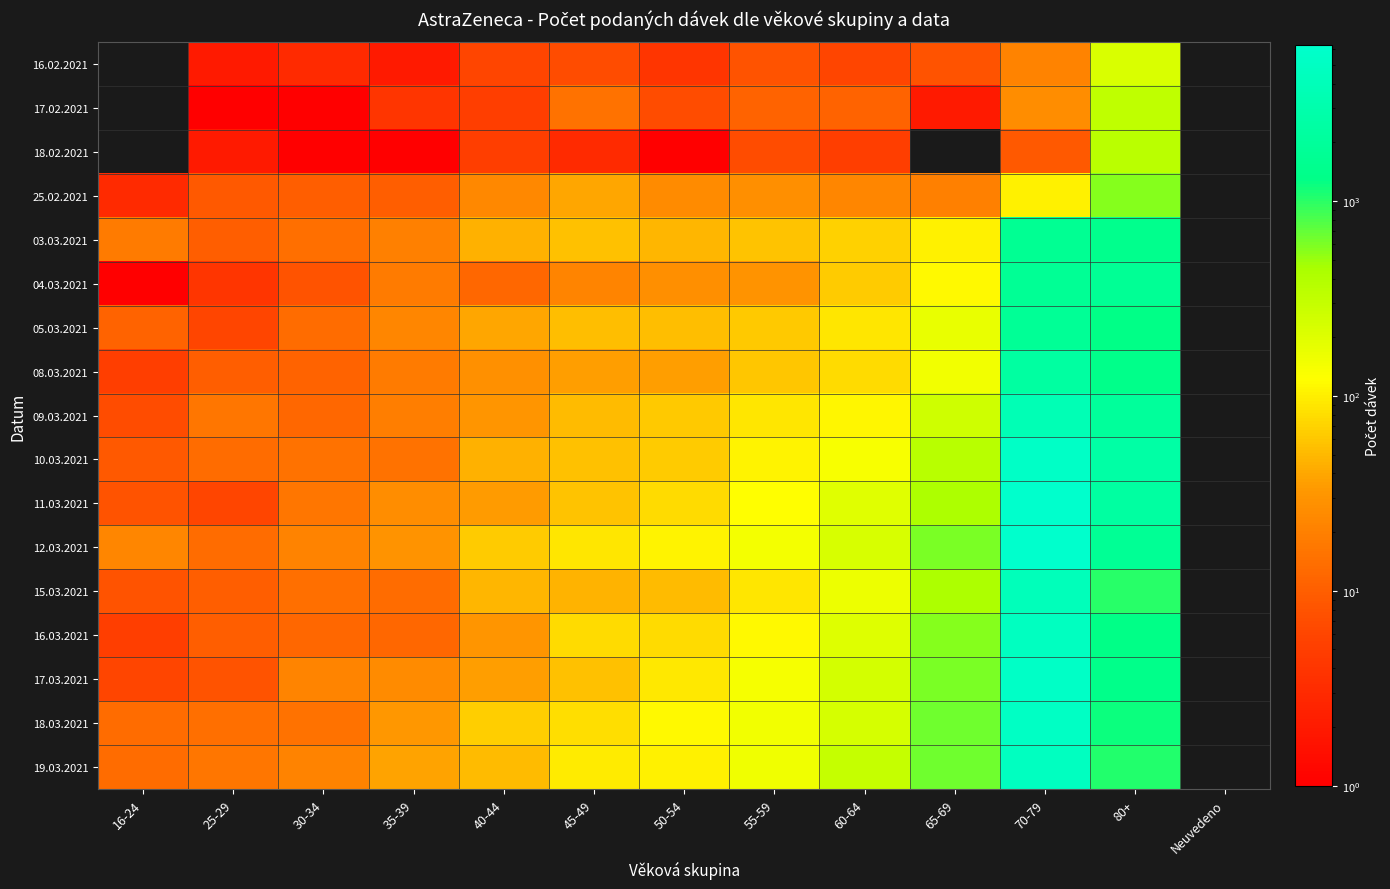

List the series in order of their peak value, highest first.

12.03.2021, 11.03.2021, 17.03.2021, 10.03.2021, 18.03.2021, 16.03.2021, 19.03.2021, 15.03.2021, 09.03.2021, 08.03.2021, 05.03.2021, 04.03.2021, 03.03.2021, 25.02.2021, 18.02.2021, 17.02.2021, 16.02.2021